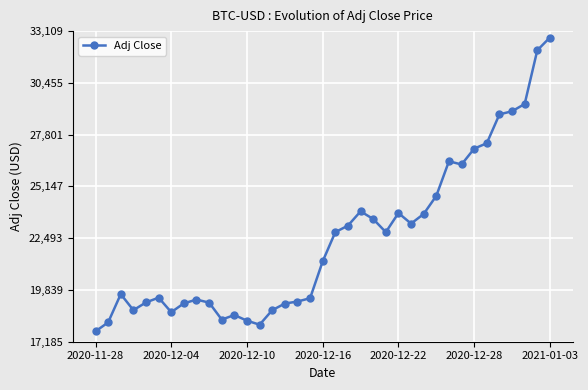

What is the greatest value displayed?

32782.0